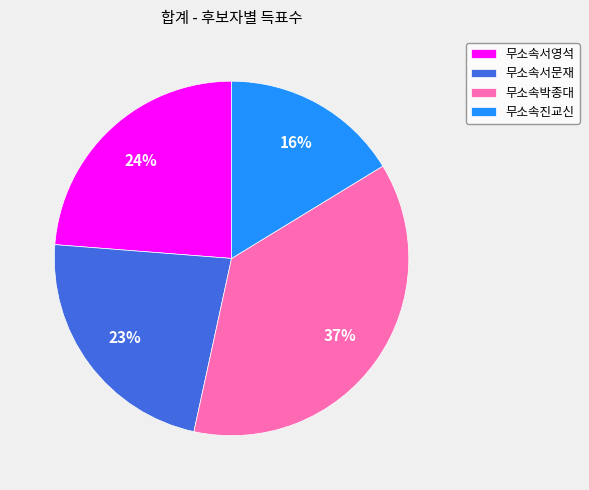

Is it true that 무소속서영석 is 24% of the pie?

True